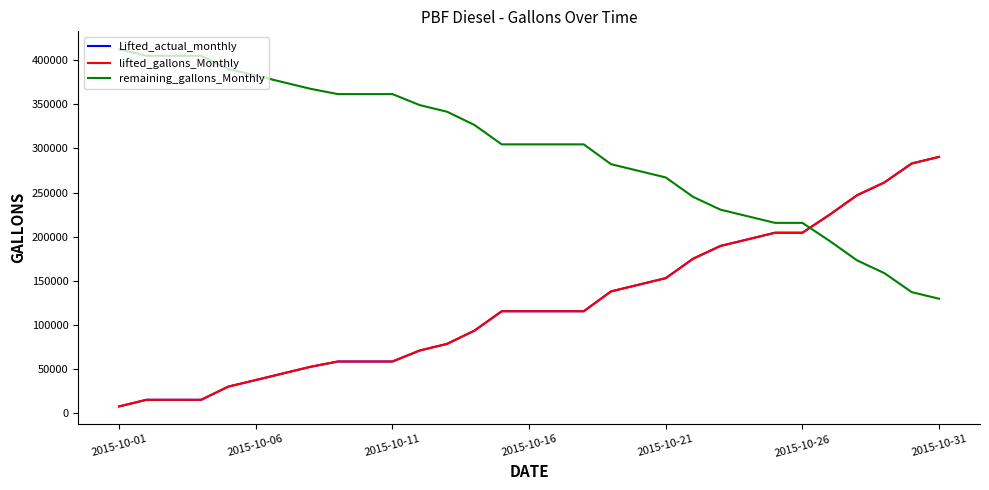

True or false: Lifted_actual_monthly and lifted_gallons_Monthly cross at least once.

False